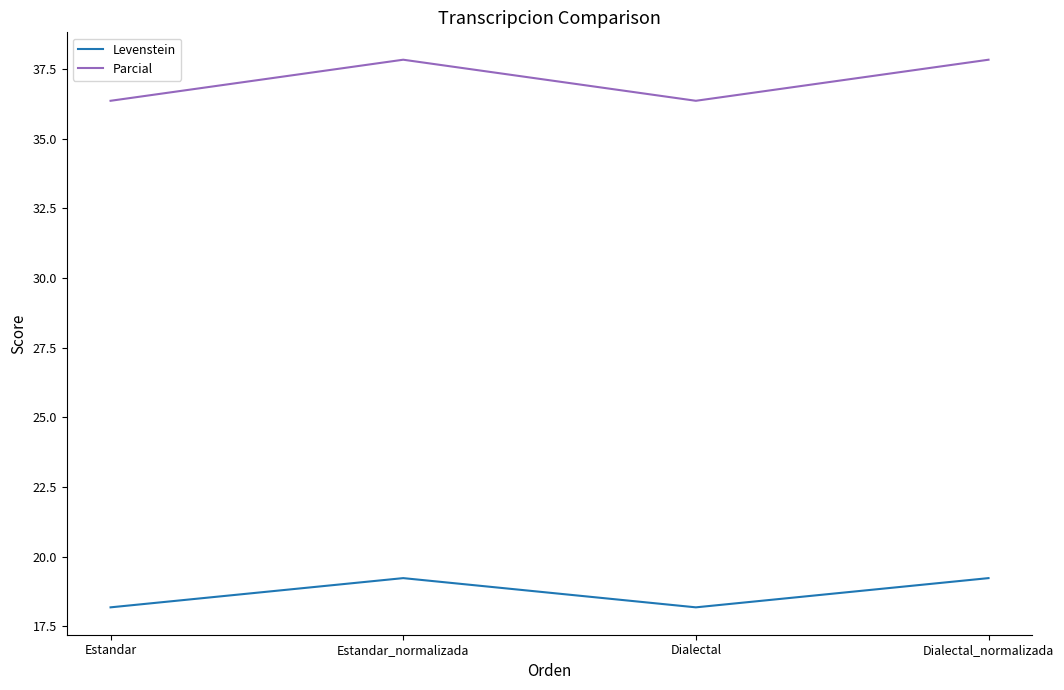

At which label does Levenstein first exceed 19?

Estandar_normalizada